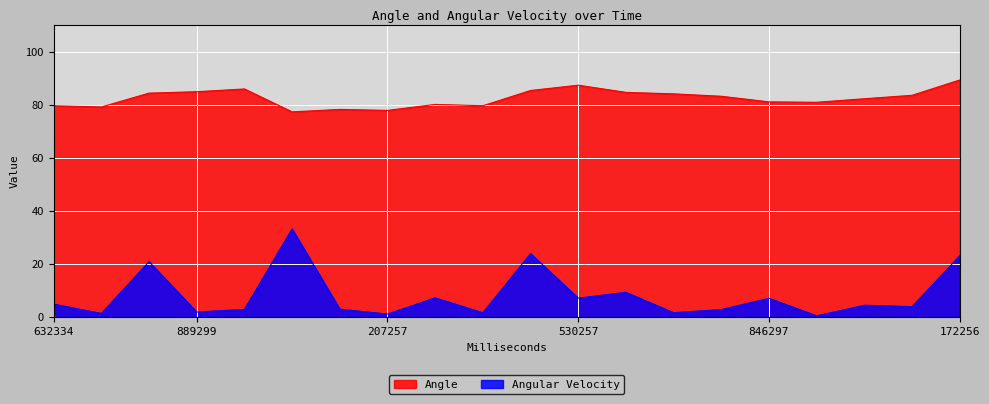

At which category is the sum across all series the highest?

172256